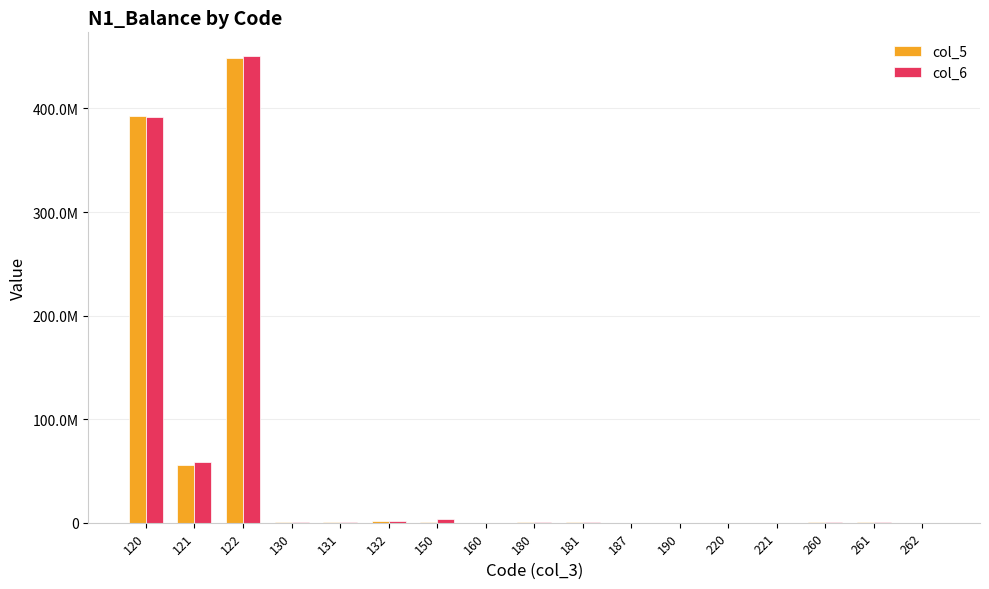

What value does the col_5 series have at 260?

628426.9